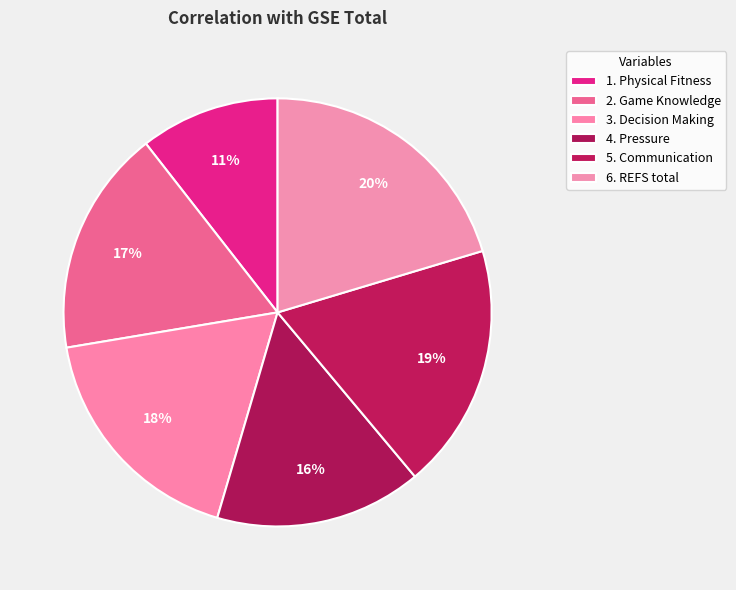

Count the number of slices in the pie.

6